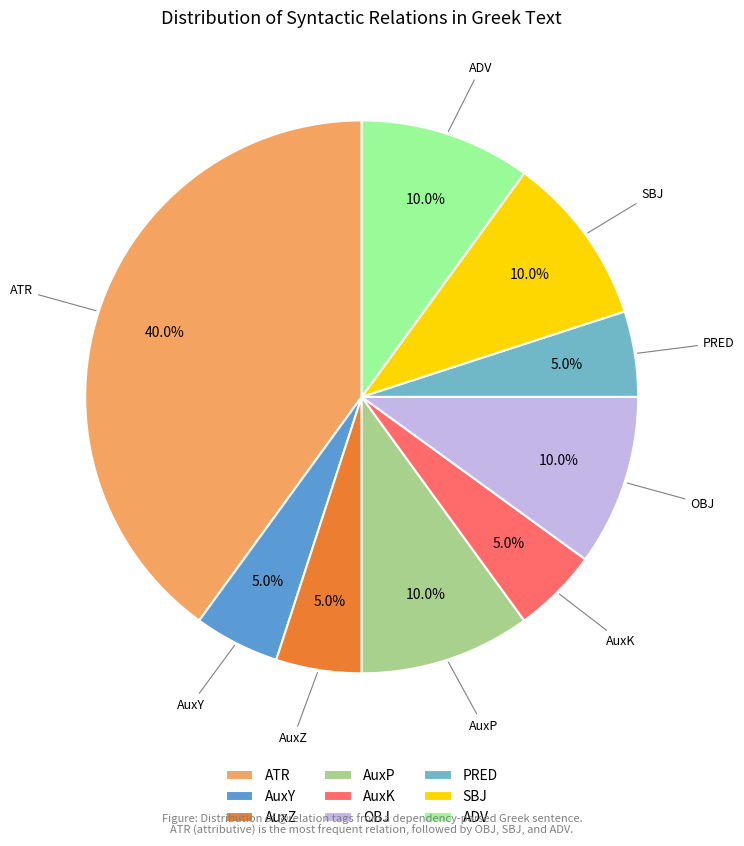

Which slice is the largest?

ATR